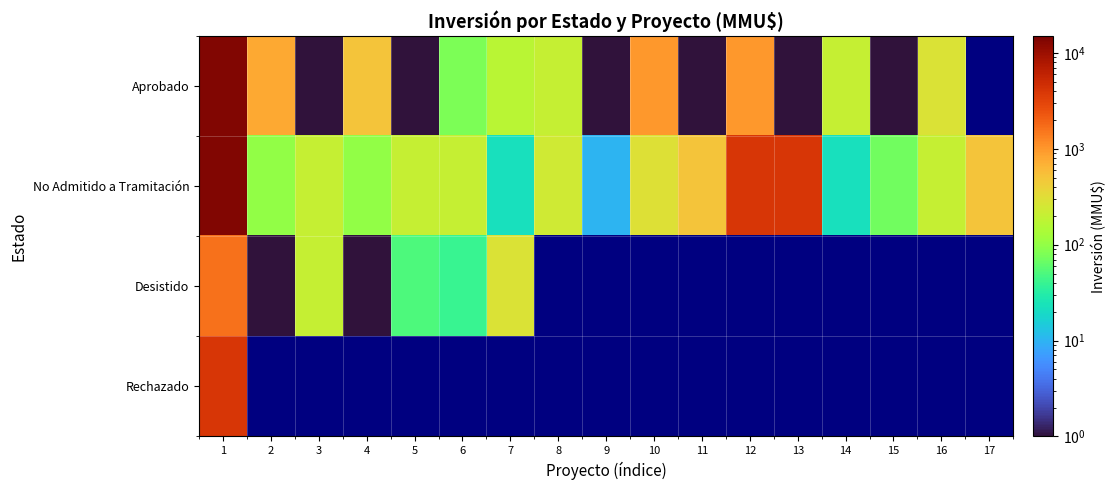

At how many categories does at least one series exceed 2119?

3